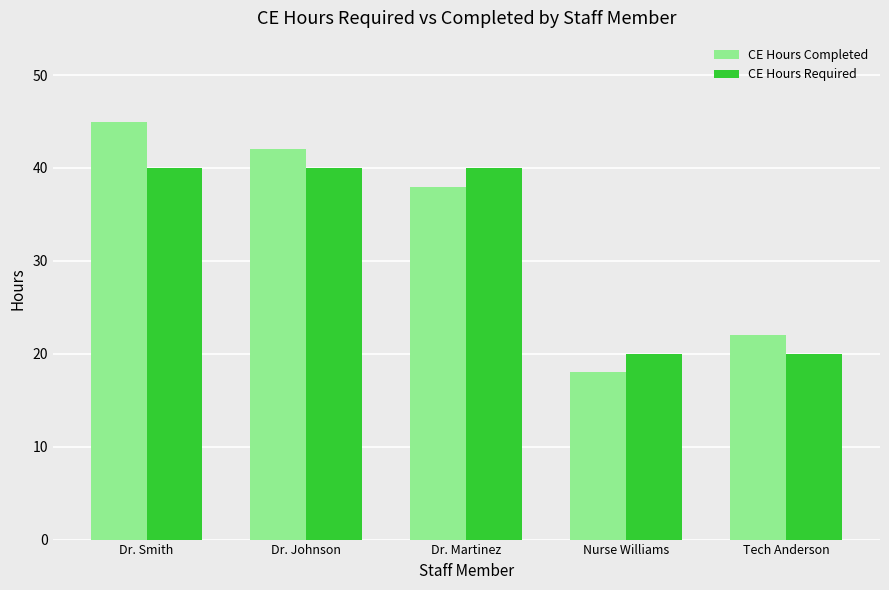

What are all the series names shown in the legend?

CE Hours Completed, CE Hours Required